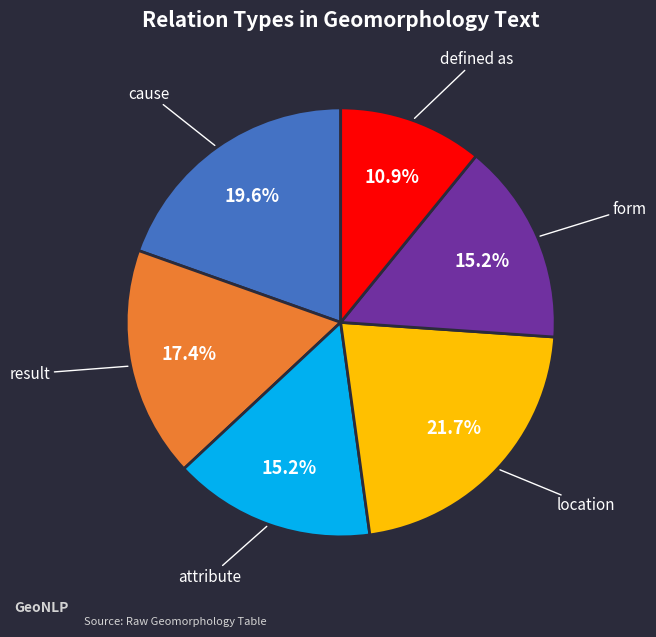

Is there any slice that represents more than half of the pie?

No